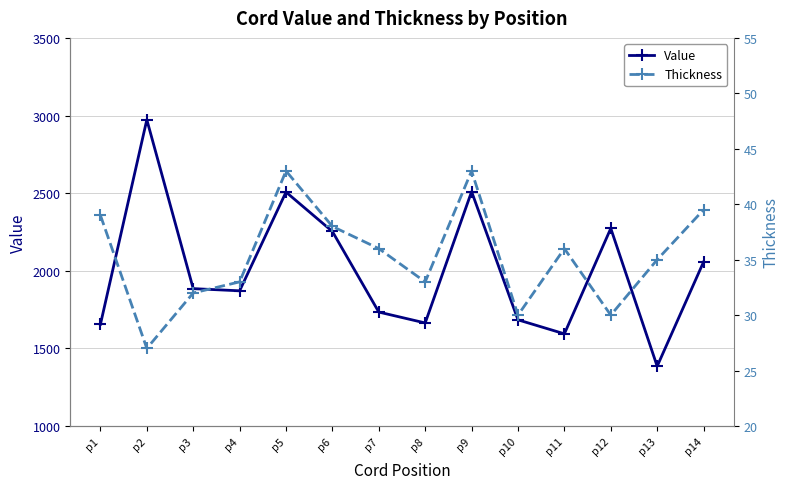

What is the average value of the Value series?

2003